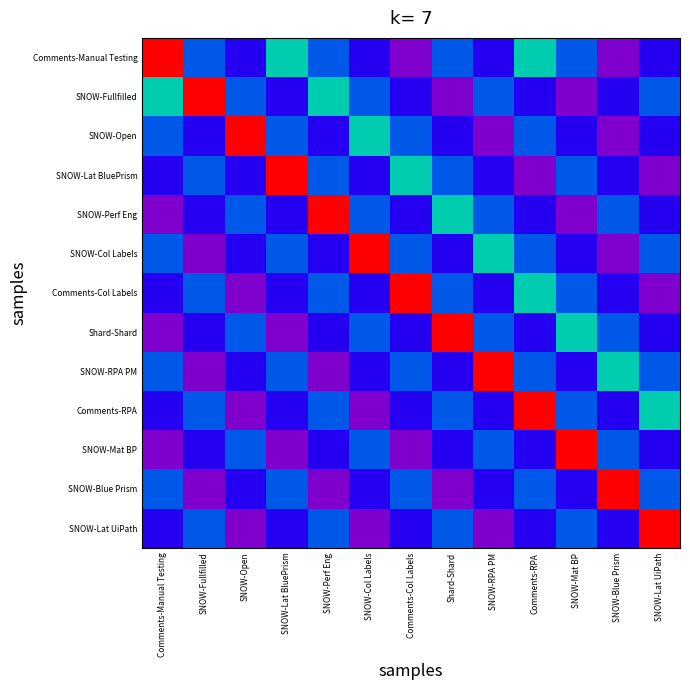

What is the difference between the highest and lowest values at SNOW-Perf Eng?

1.0